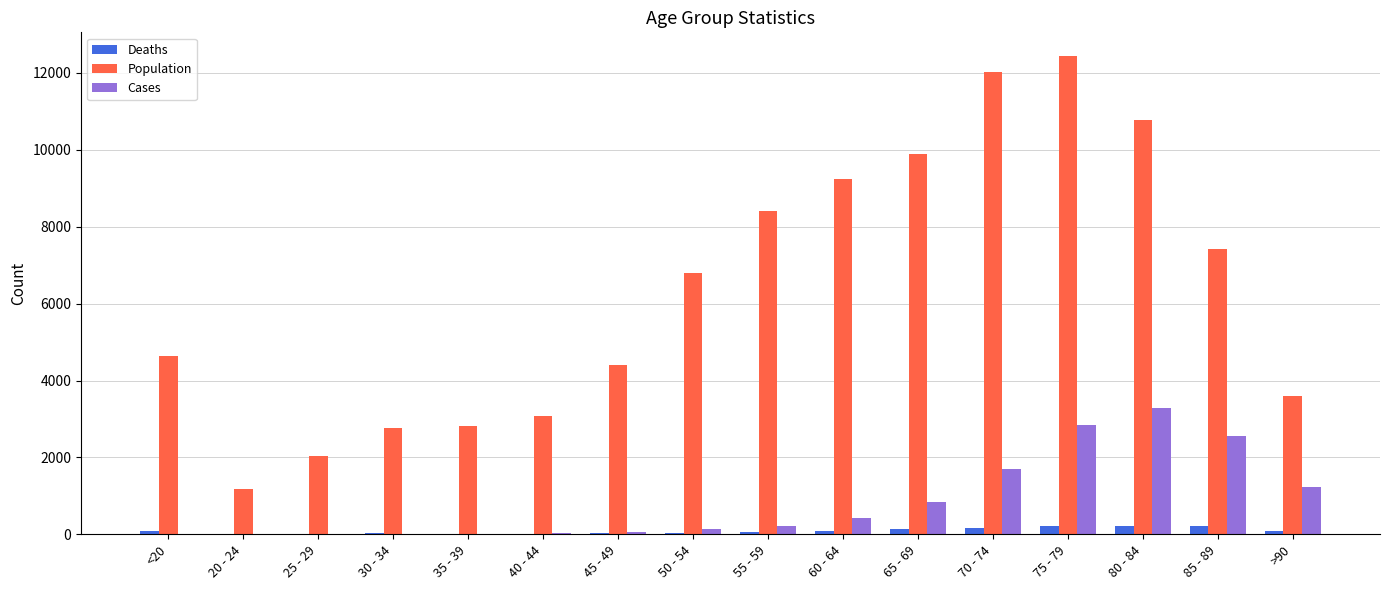

Between 35 - 39 and 65 - 69, which series saw the biggest shift?

Population